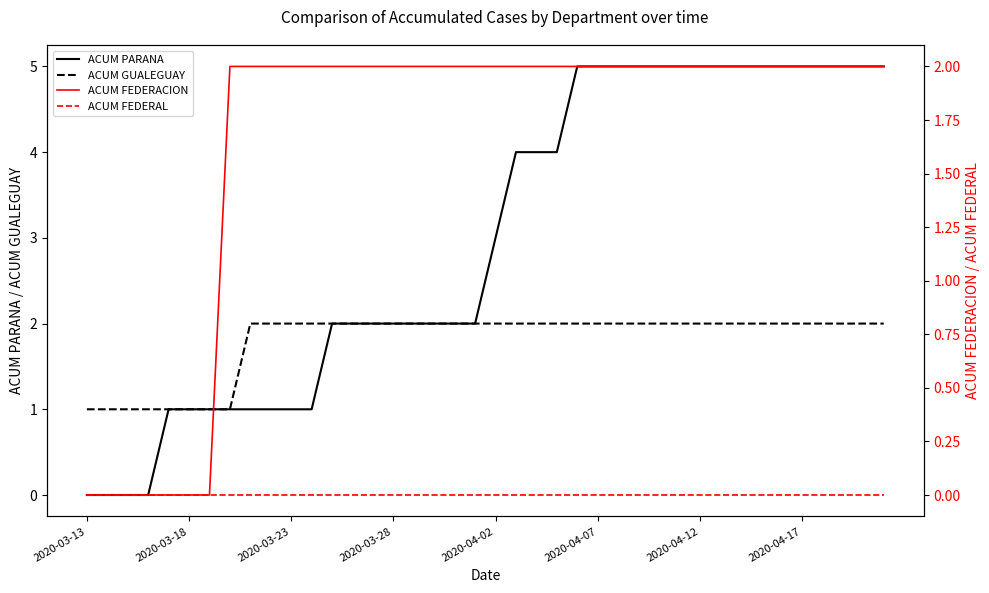

What is the maximum value for ACUM PARANA?

5